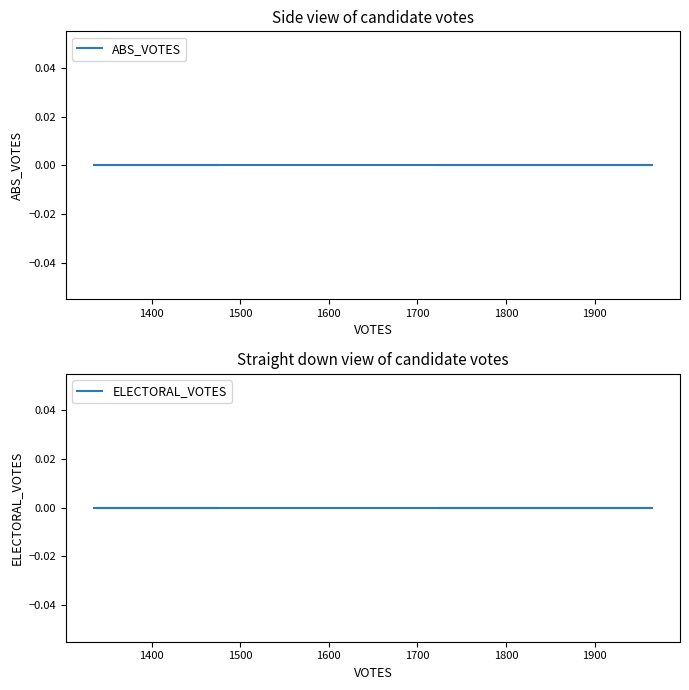

Reading left to right, transcribe all the data shown in this chart.

VOTES: cole-39311=1475	focht-40916=1335	freitas-39602=1965	heath-39603=1726
ABS_VOTES: cole-39311=0	focht-40916=0	freitas-39602=0	heath-39603=0
ELECTORAL_VOTES: cole-39311=0	focht-40916=0	freitas-39602=0	heath-39603=0